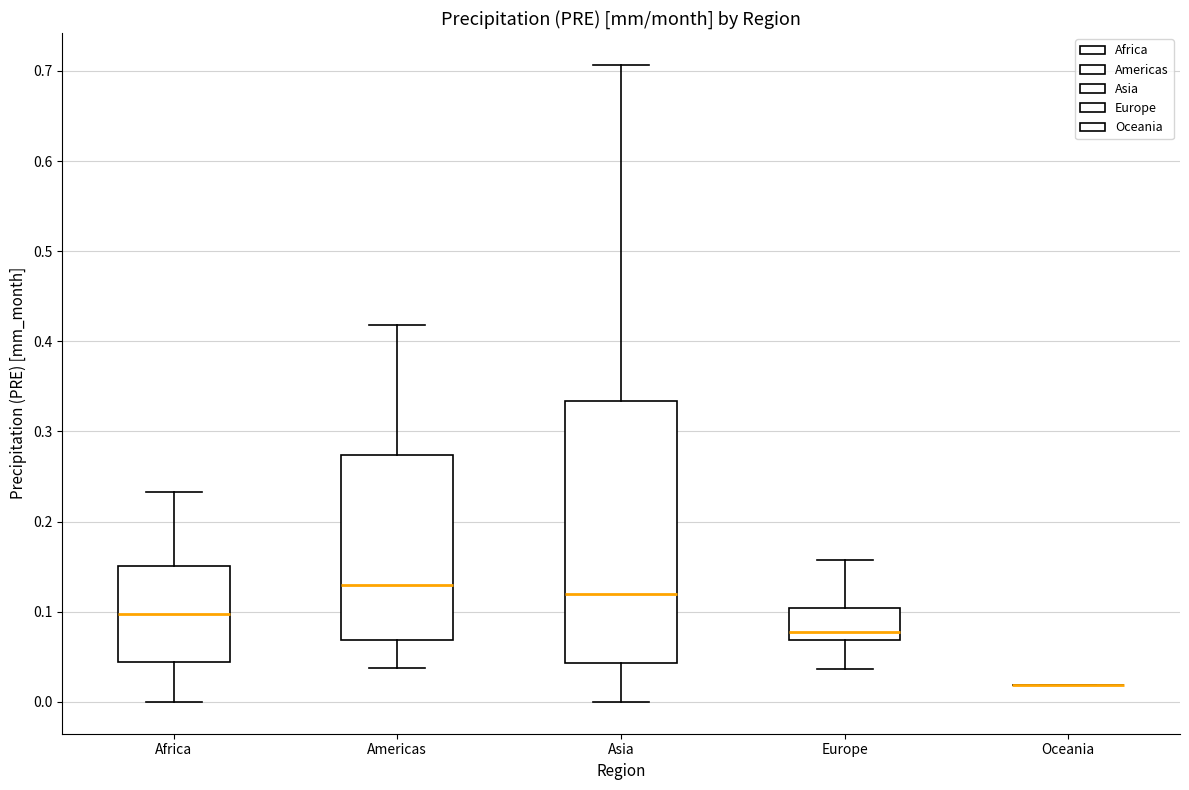

Reading left to right, transcribe this box plot: for each box, give where its median line is, the range the box spans, and where its two whiskers end, as read against the y-axis. The values are not printed on the chart, so give them approximately, as read against the axis.

Africa: median 0.10, box 0.04 to 0.15, whiskers 0.00 to 0.23
Americas: median 0.13, box 0.07 to 0.27, whiskers 0.04 to 0.42
Asia: median 0.12, box 0.04 to 0.33, whiskers 0.00 to 0.71
Europe: median 0.08, box 0.07 to 0.10, whiskers 0.04 to 0.16
Oceania: box collapsed to a line at 0.02, whiskers 0.02 to 0.02